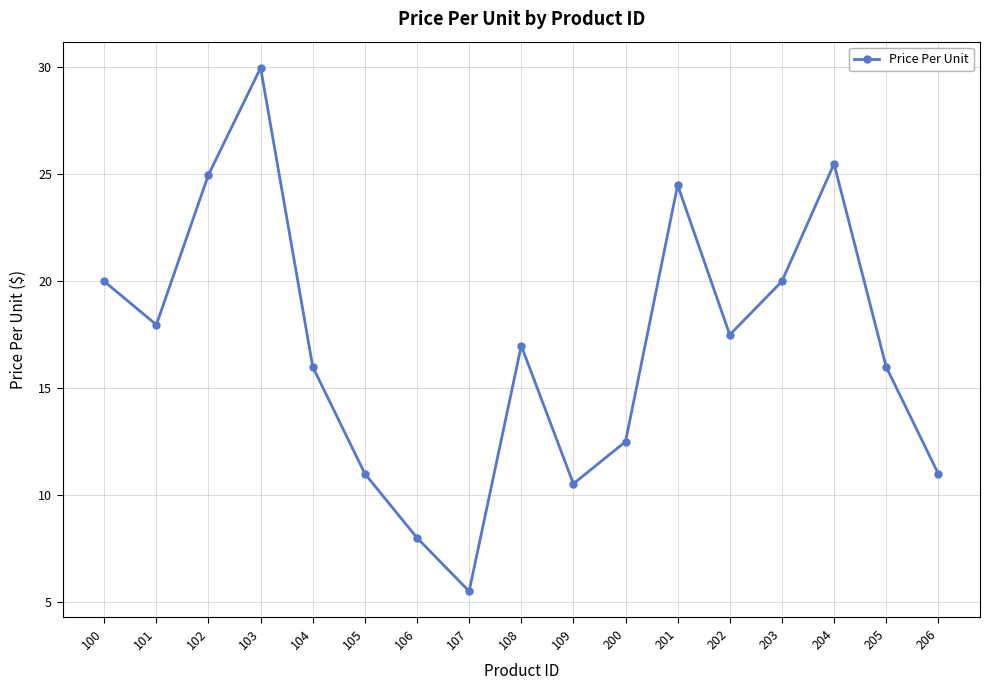

Where is the first local maximum?

103